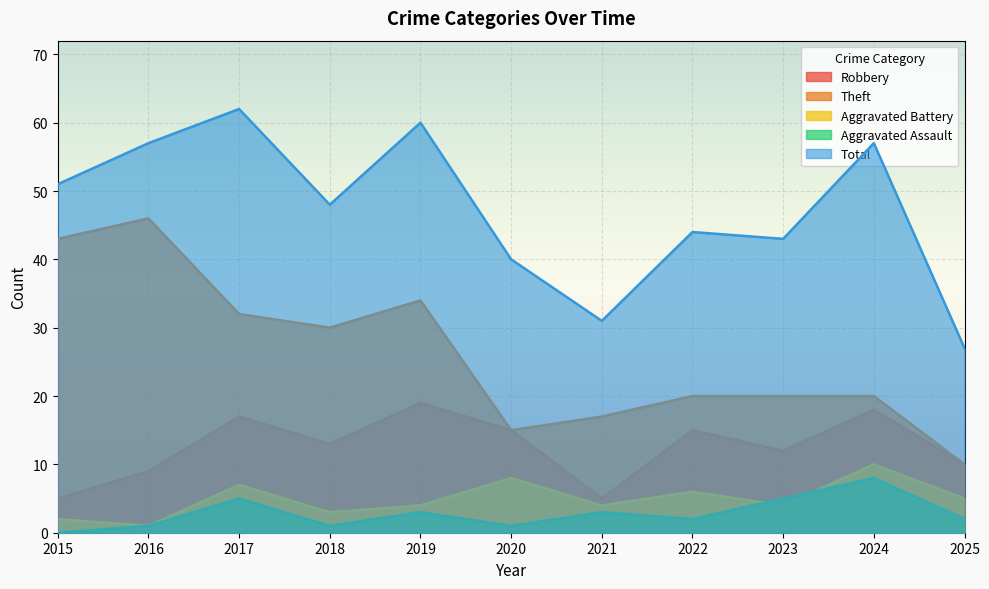

What is the difference between the highest and lowest values at 2015?

51